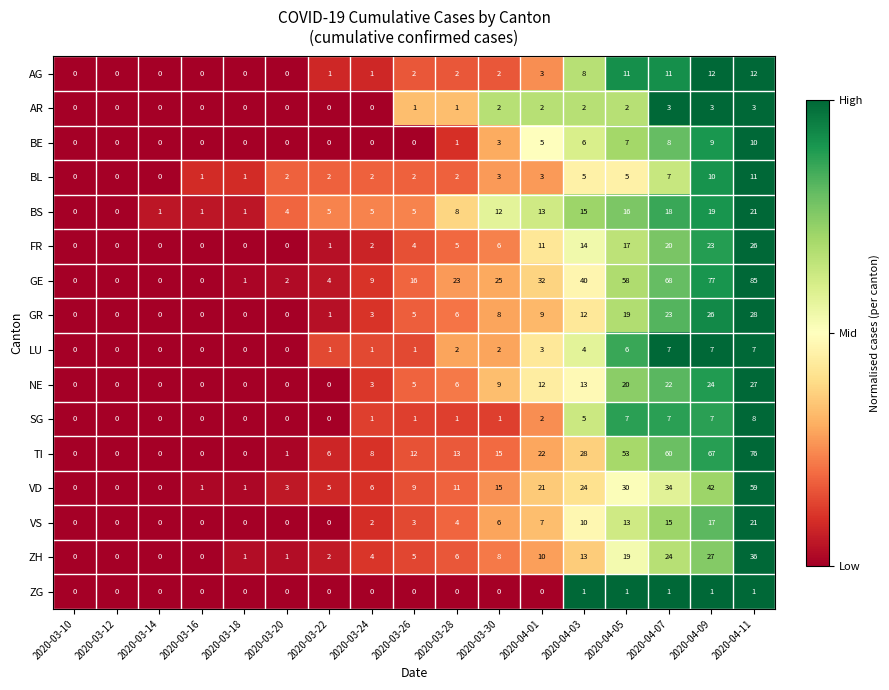

What is the total value across all series at 2020-03-22?

28